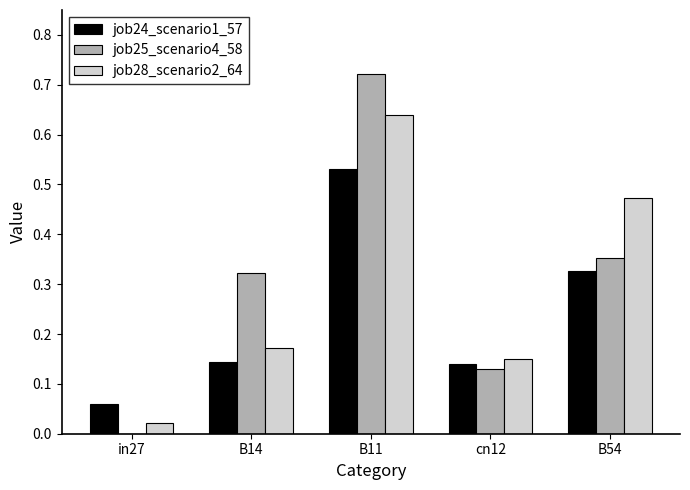

Between B14 and cn12, which series saw the biggest shift?

job25_scenario4_58